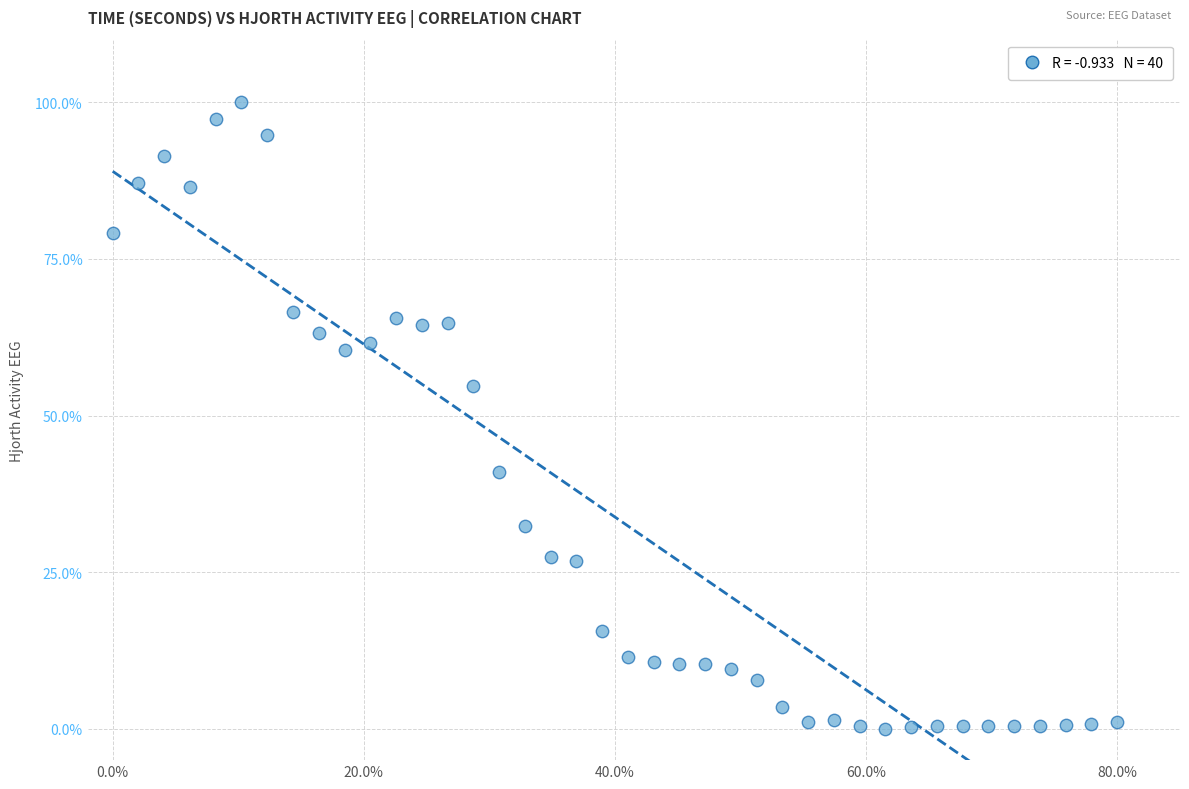

What Y value in the scatter plot is closest to 50?

54.8